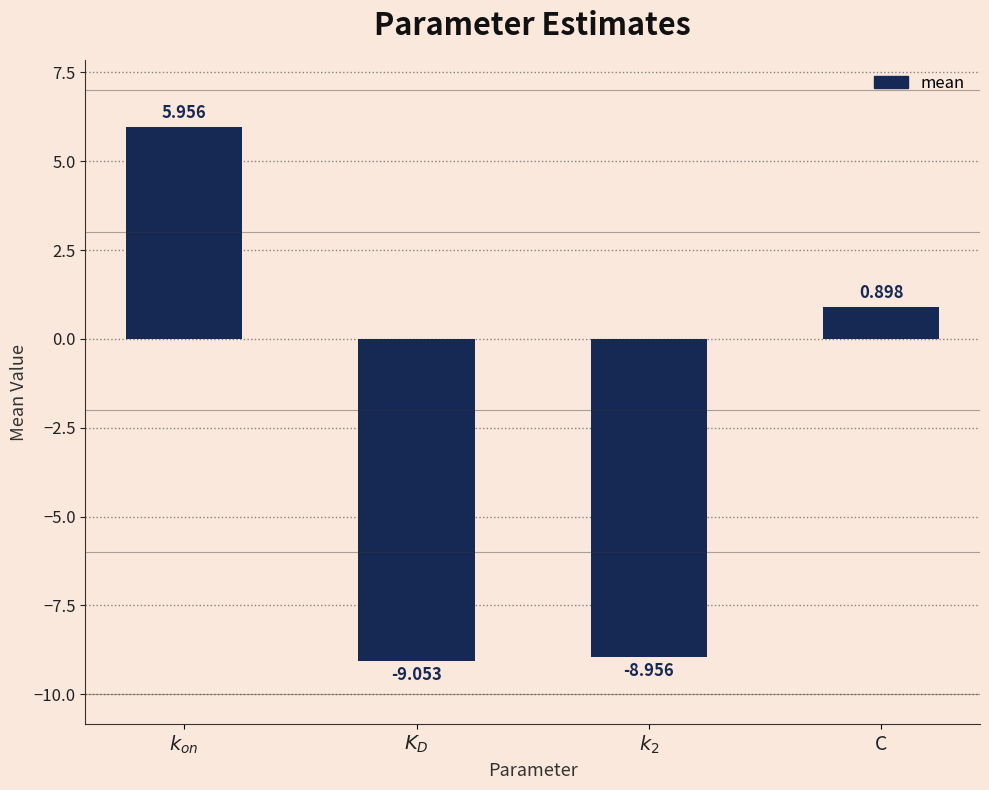

At which label is the value closest to -1?

C